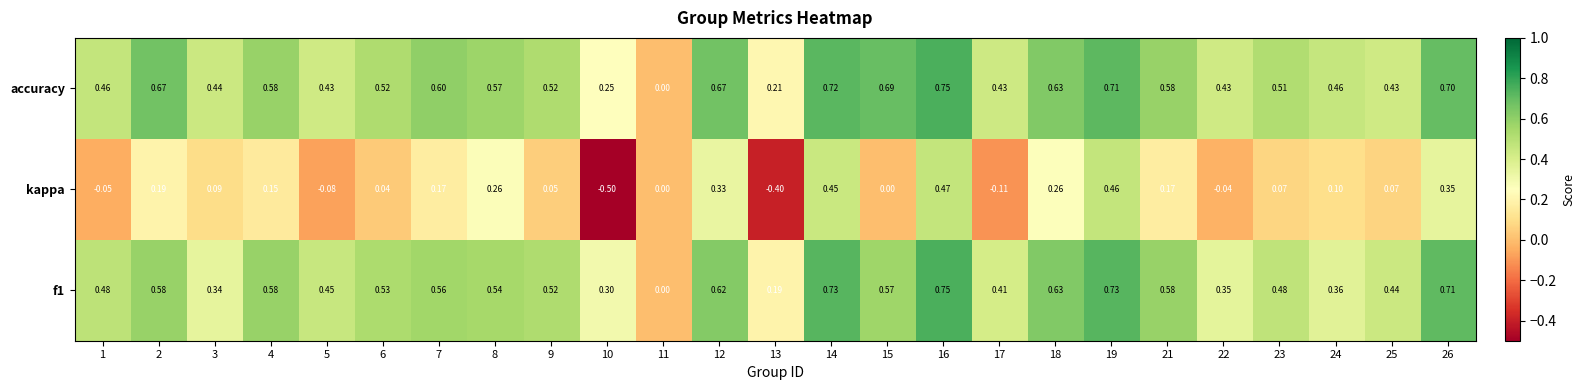

Which series has the largest total across all categories?

accuracy